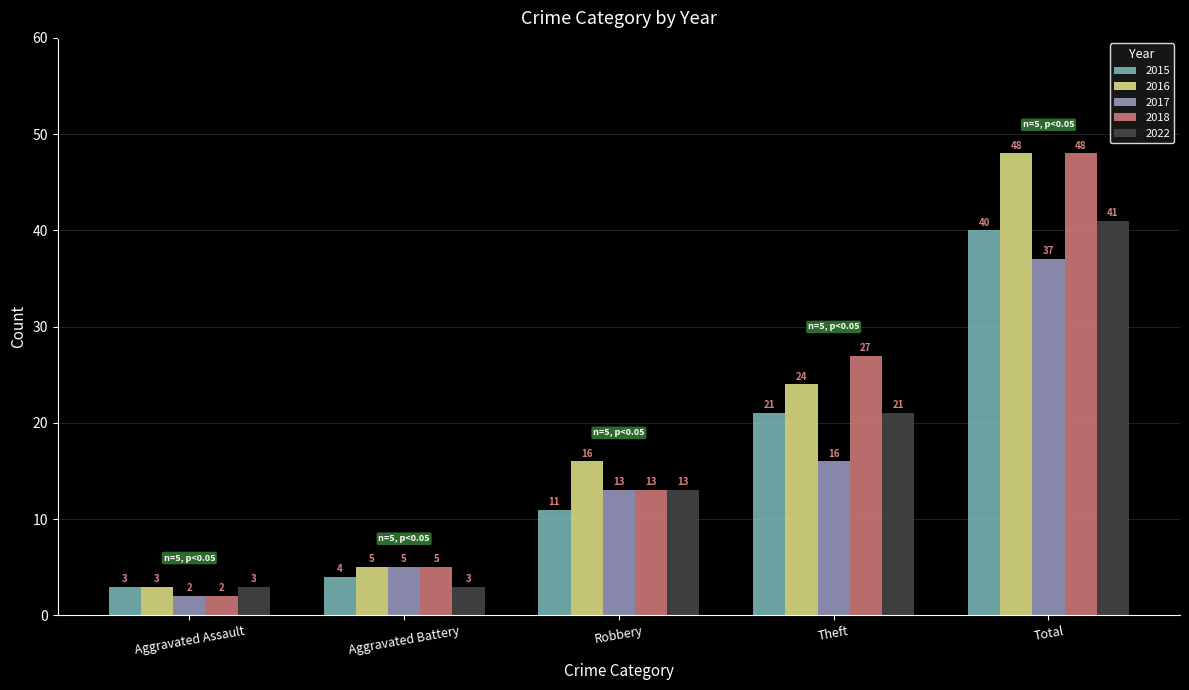

The 2022 series shows 13 at Robbery. True or false?

True